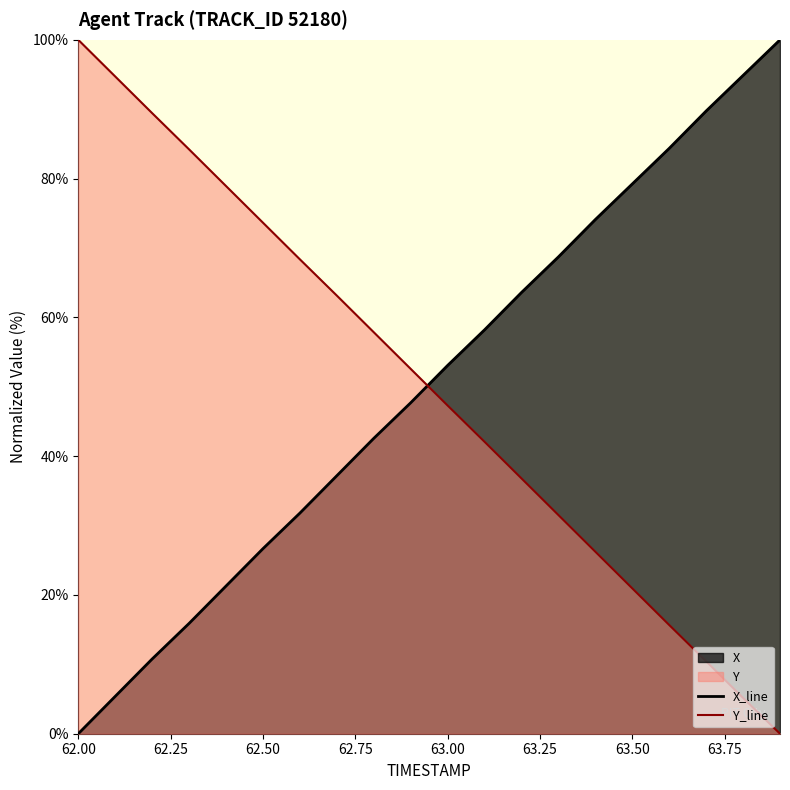

Is it true that X equals 150.0 at 63.6?

False